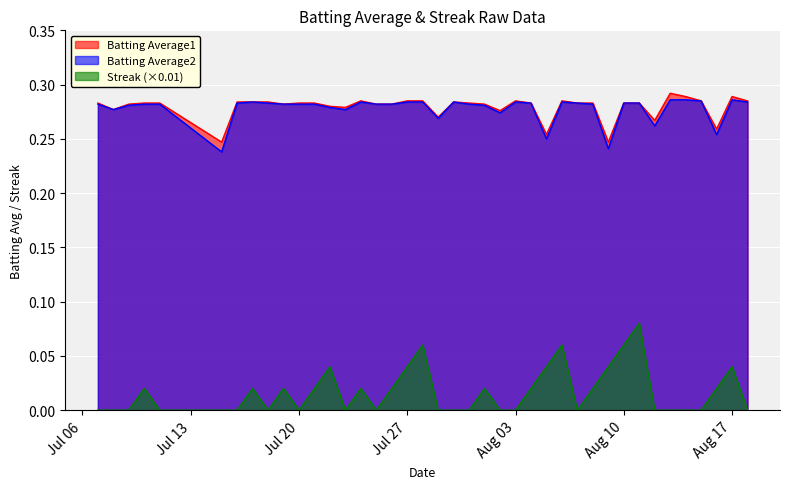

What is the difference between the second highest and second lowest values in the Streak series?

0.1